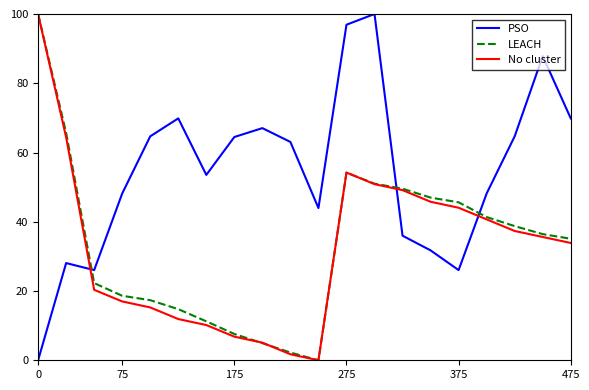

Which series has the largest total across all categories?

PSO